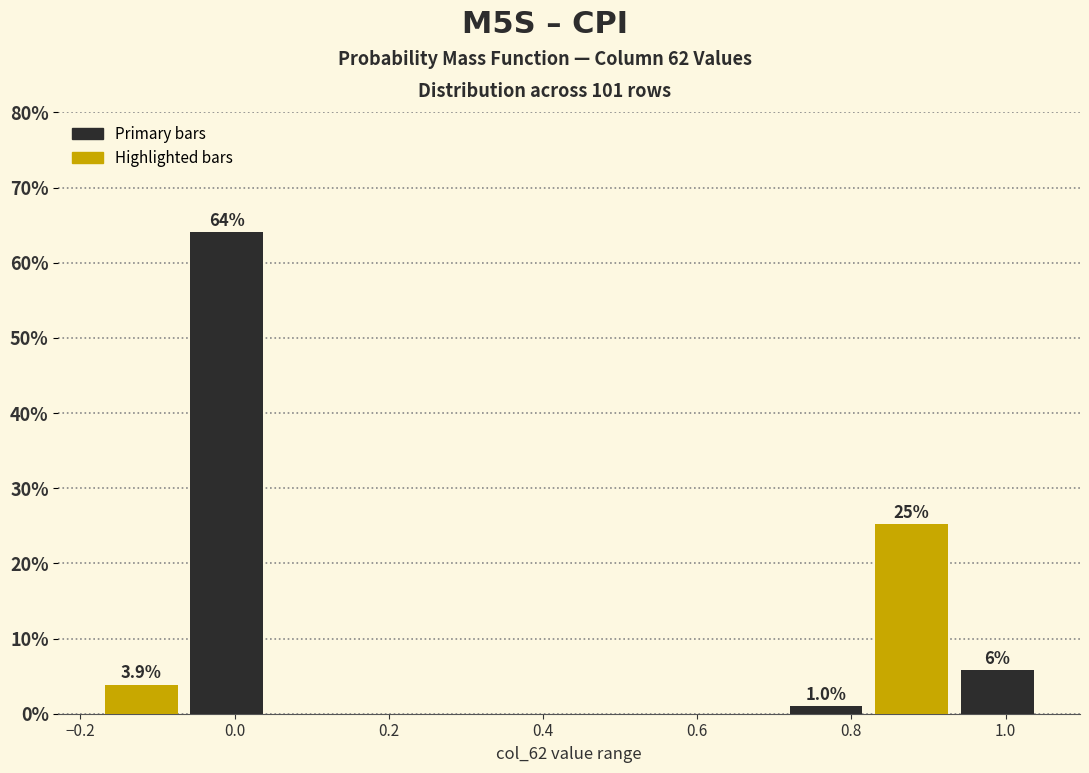

Which range on the x-axis has the tallest bar?

-0.06 to 0.04